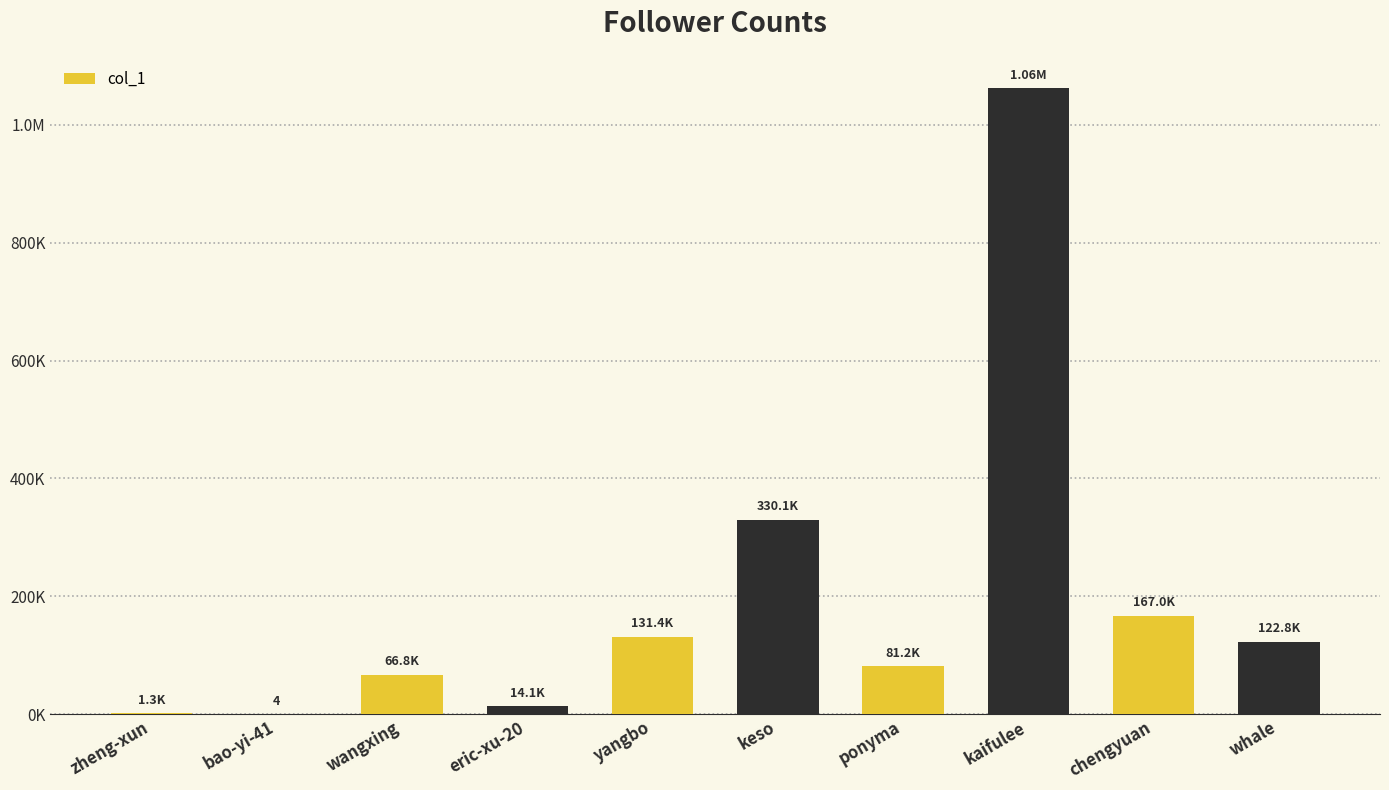

What is the greatest value displayed?

1062042